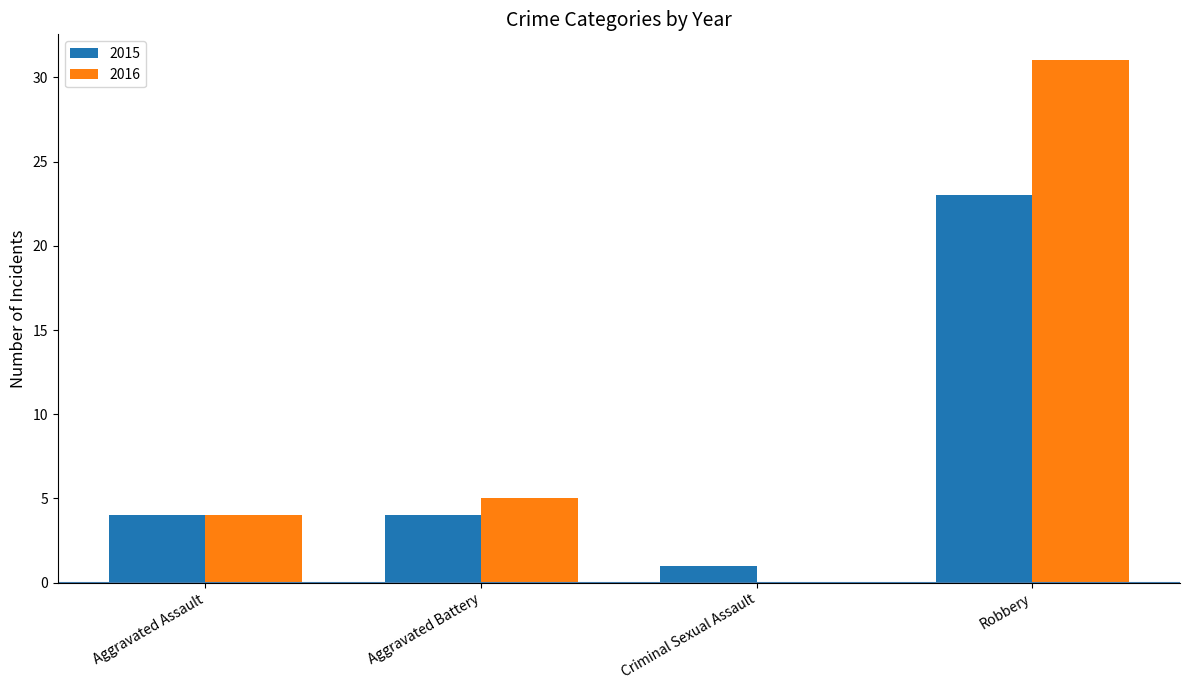

Which label corresponds to the largest value in the chart?

Robbery